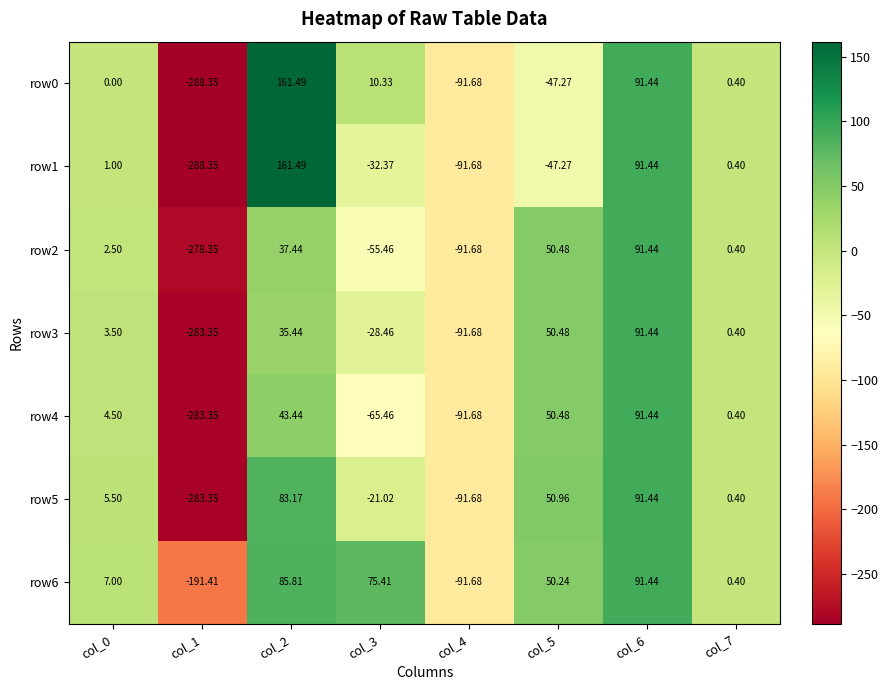

Is the value of row3 at col_0 greater than the value of row4 at col_4?

Yes